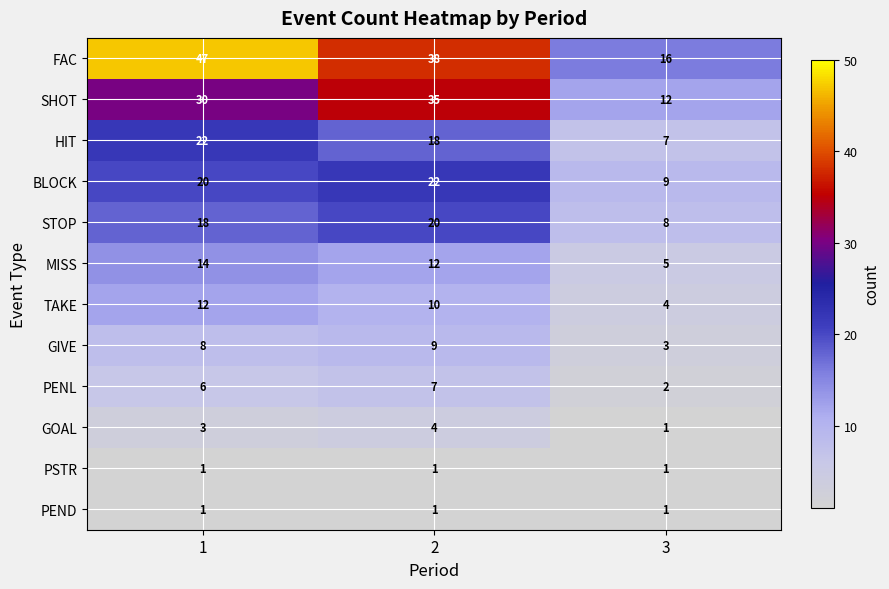

Is it true that GOAL equals 3 at 2?

False